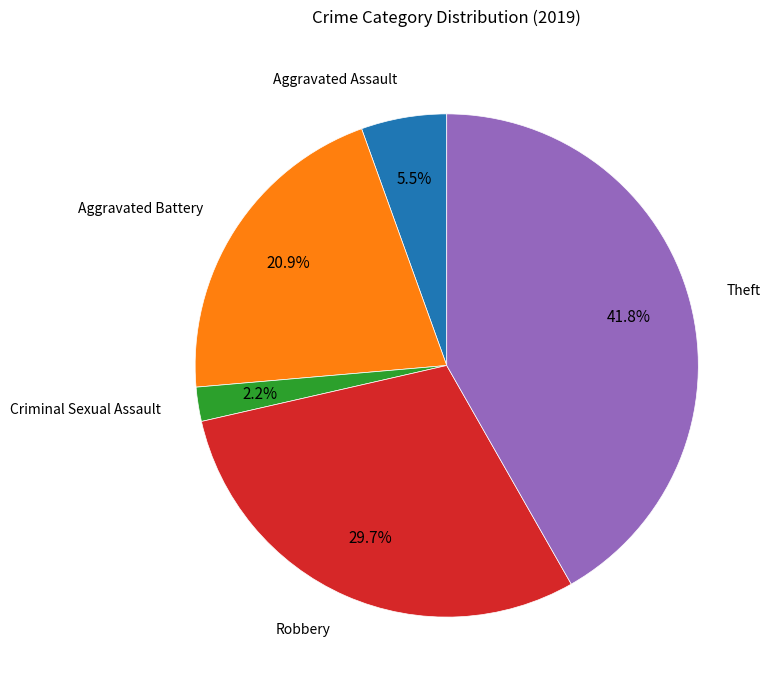

To the nearest percent, what is the difference between the largest and smallest slice percentages?

40%